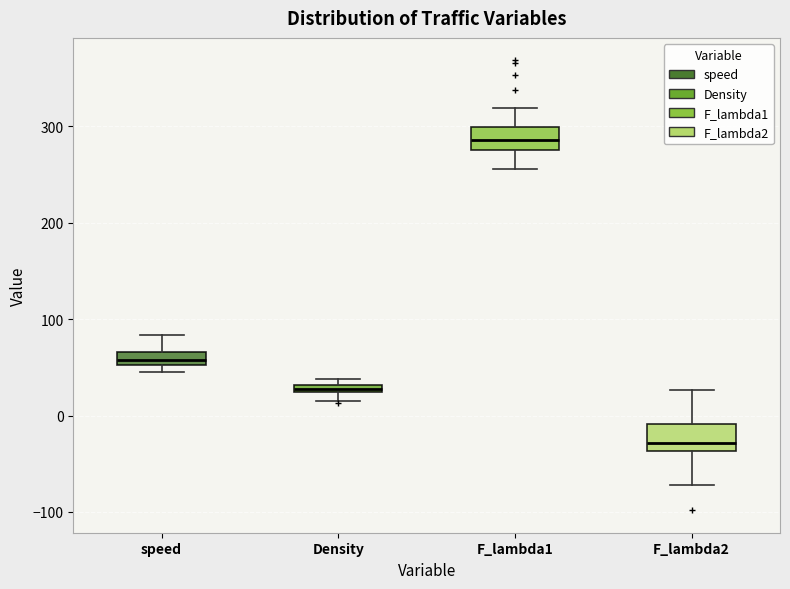

Where is the upper edge of the box for speed on the y-axis? The values are not printed on the chart, so give them approximately, as read against the axis.

70